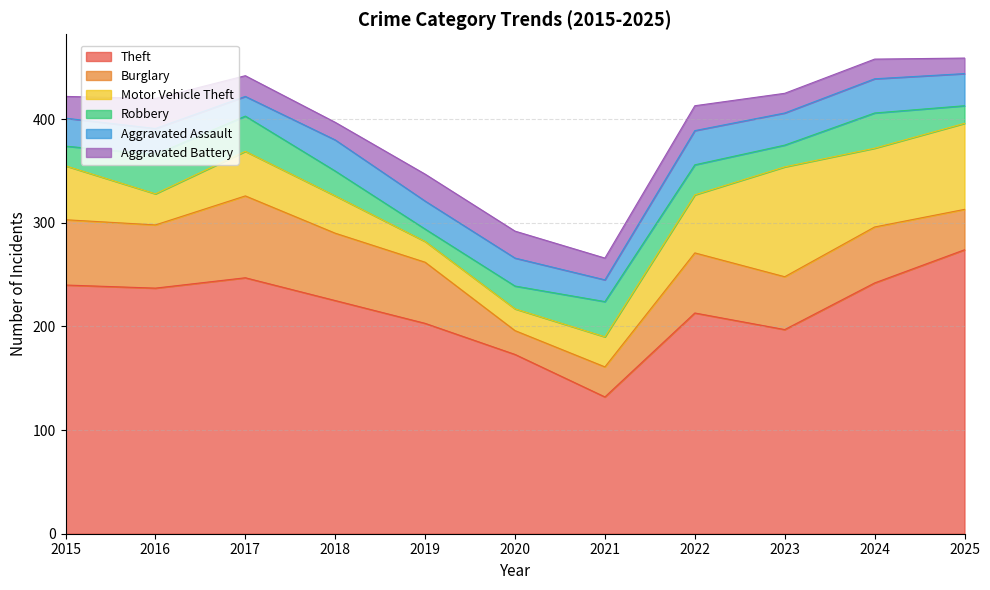

Where is the first local minimum for Theft?

2016